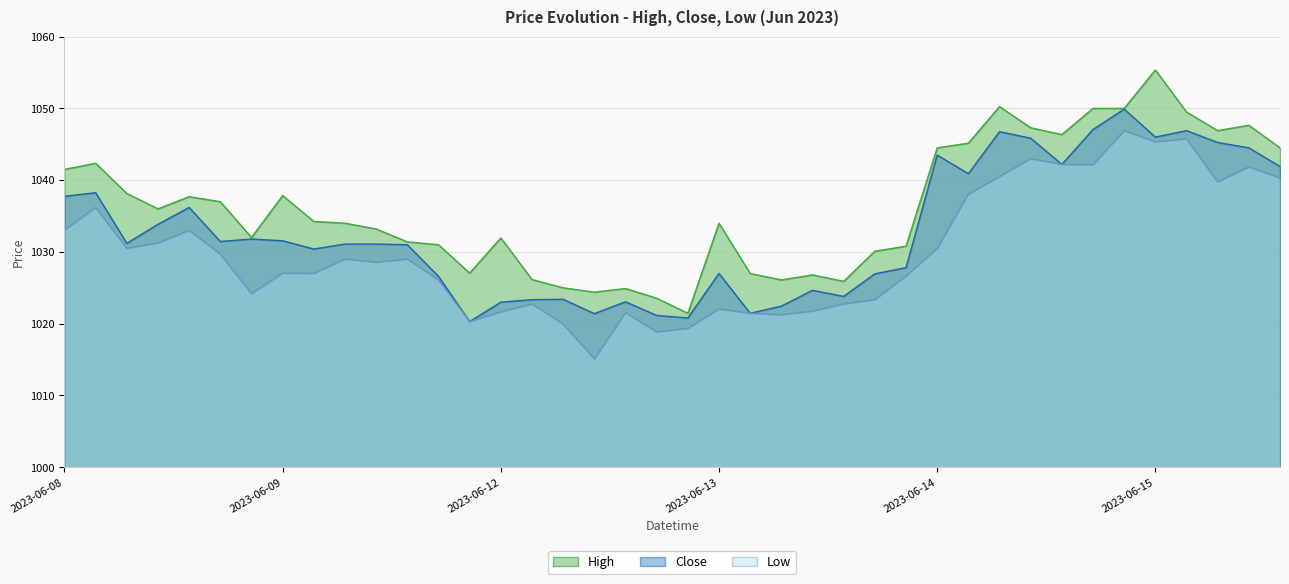

What is the spread (max minus min) of values at 2023-06-14 13:15?

4.2